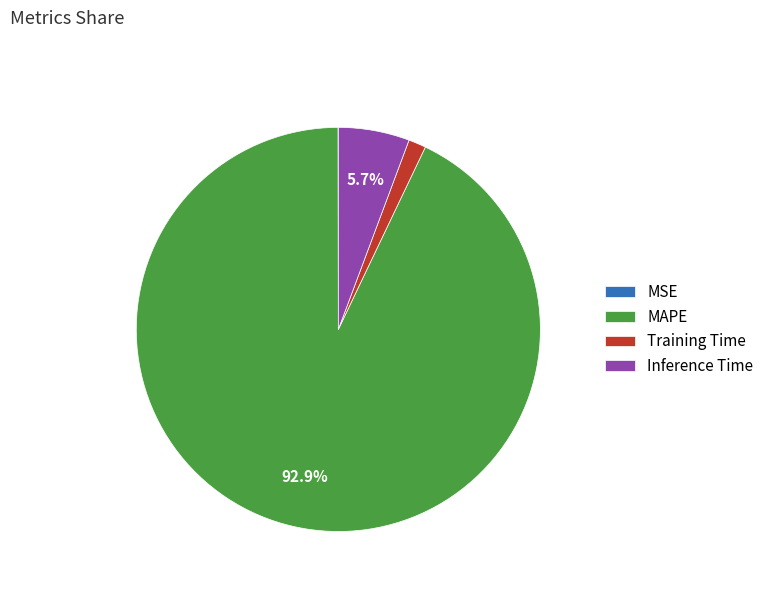

Combined, do Inference Time and MAPE account for over 50%?

Yes